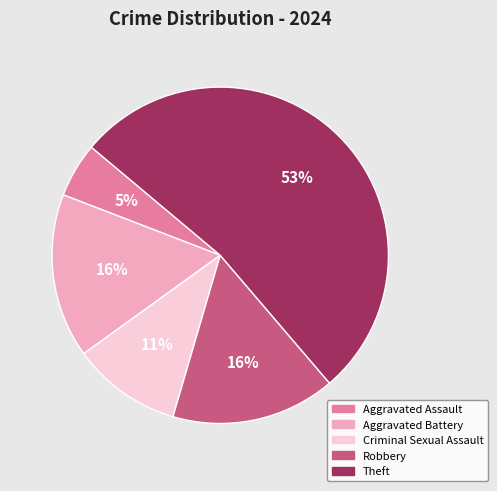

Is it true that Theft is 44% of the pie?

False